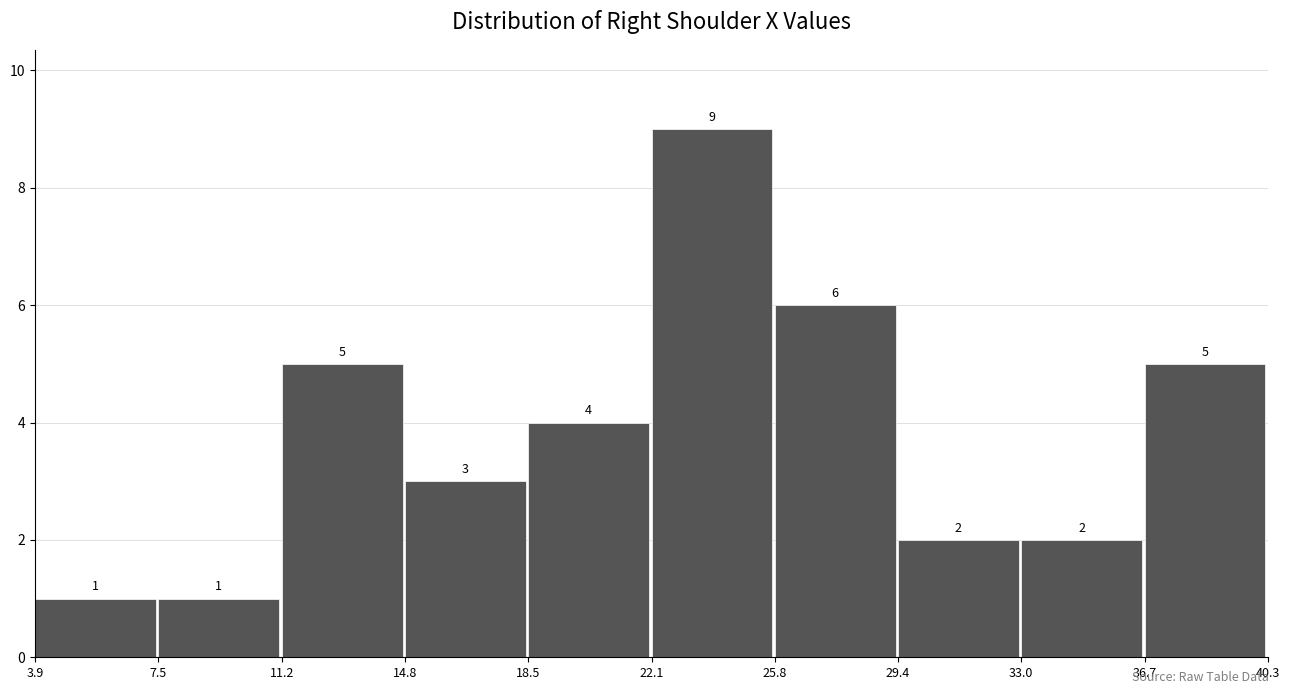

Over which range of the x-axis is the bar tallest?

22.1 to 25.8